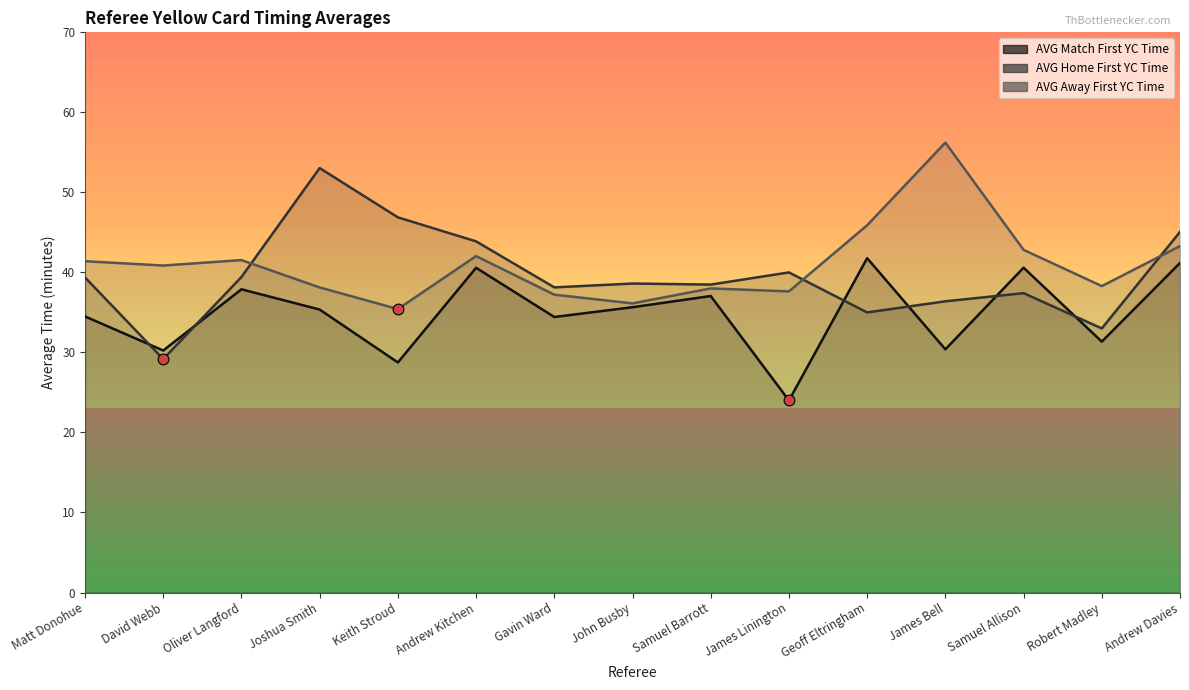

Is the value of AVG(Away_first_YCTime) at Samuel Allison greater than the value of AVG(Home_first_YCTime) at Samuel Allison?

Yes